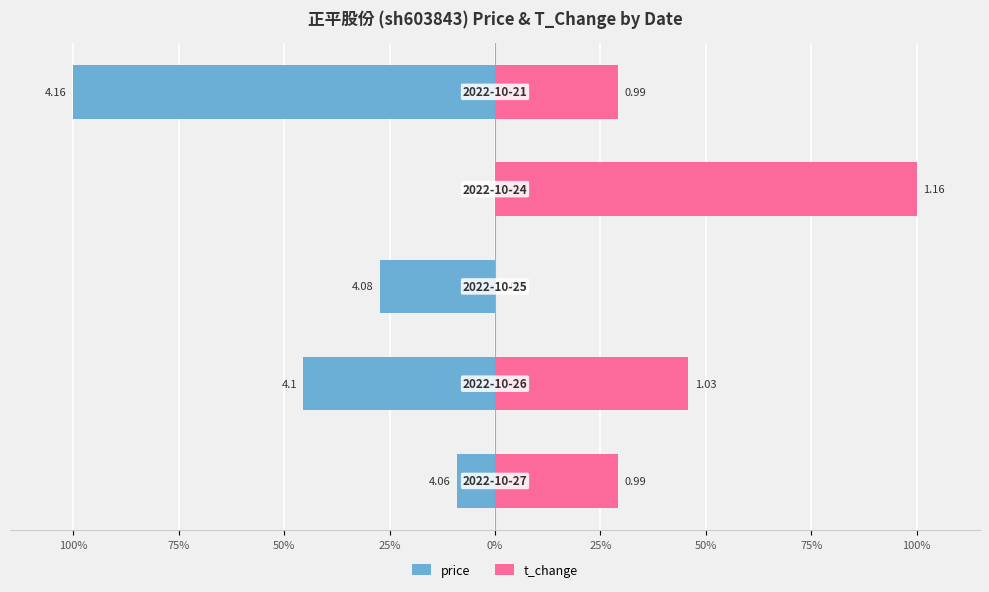

How many values in t_change are above zero?

4